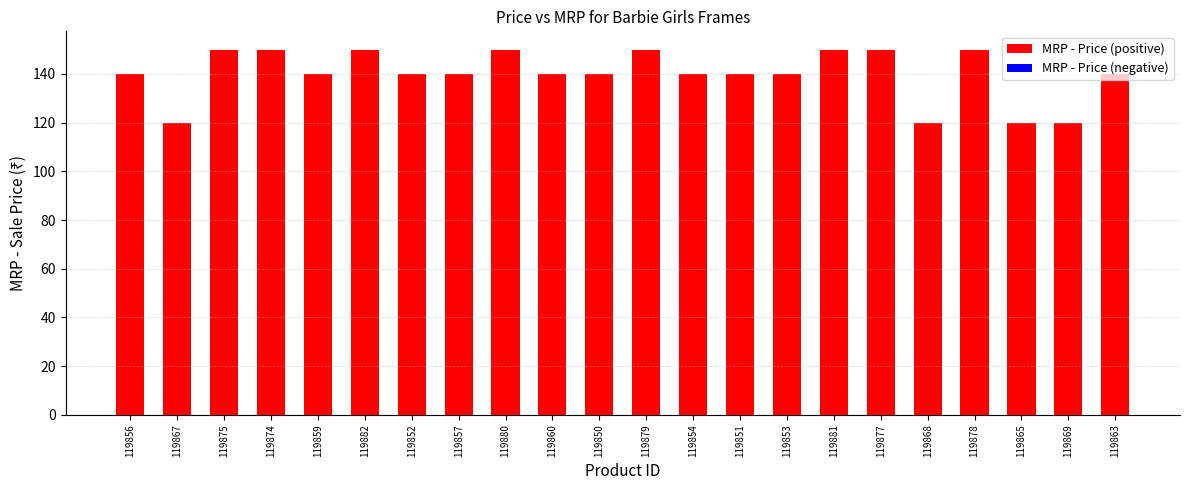

Is it true that the value at 119853 is 76?

False